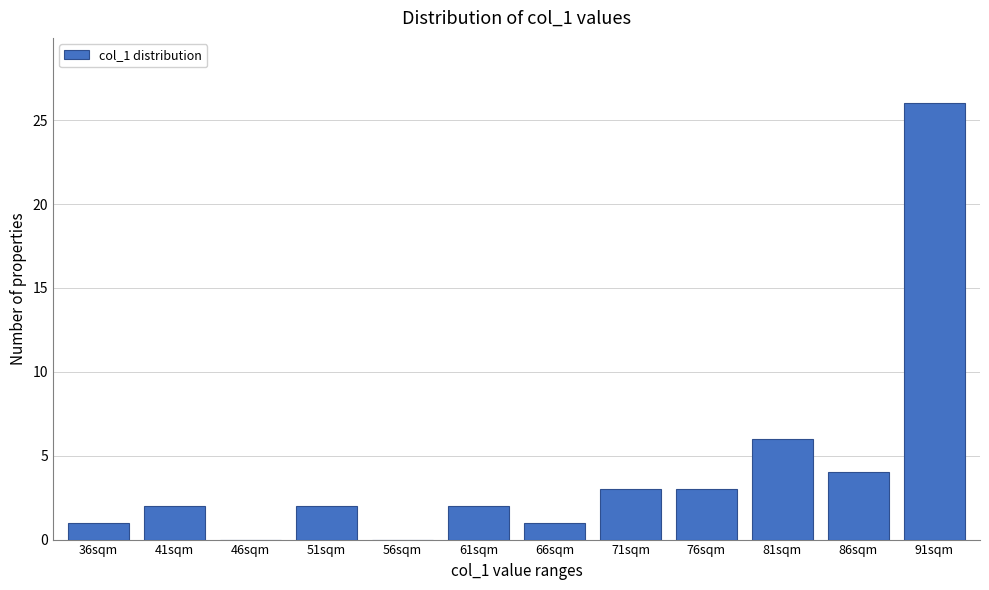

Reading right to left, extract all data points from this chart.

91sqm=26	86sqm=4	81sqm=6	76sqm=3	71sqm=3	66sqm=1	61sqm=2	56sqm=0	51sqm=2	46sqm=0	41sqm=2	36sqm=1